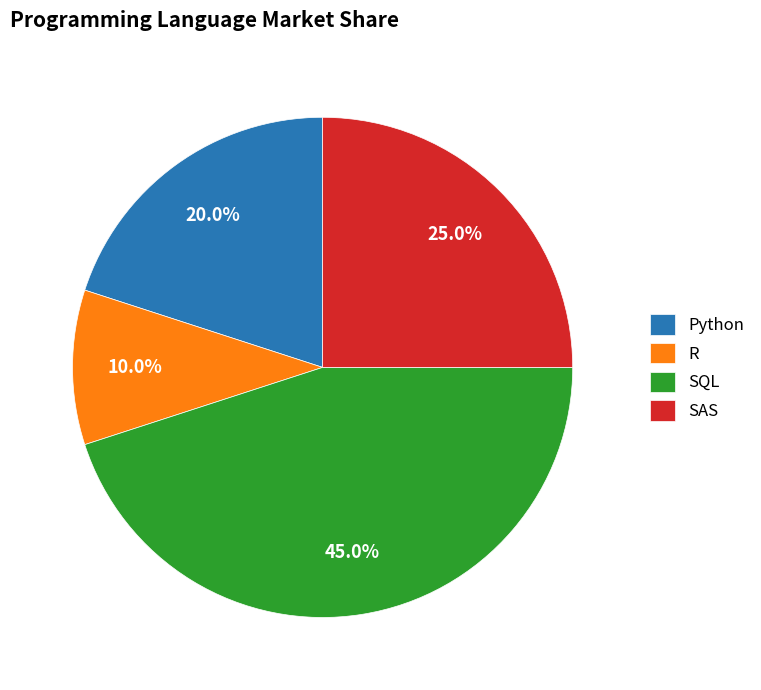

To the nearest percent, what percentage of the pie is SAS?

25%